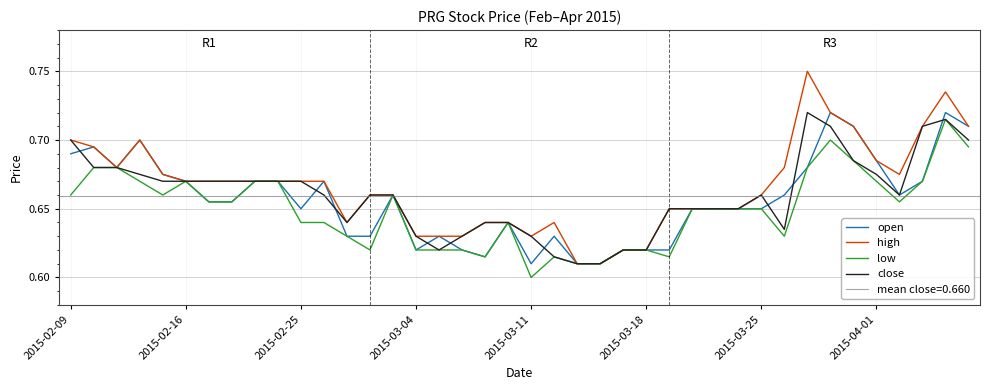

Which series has the largest range (max minus min)?

high